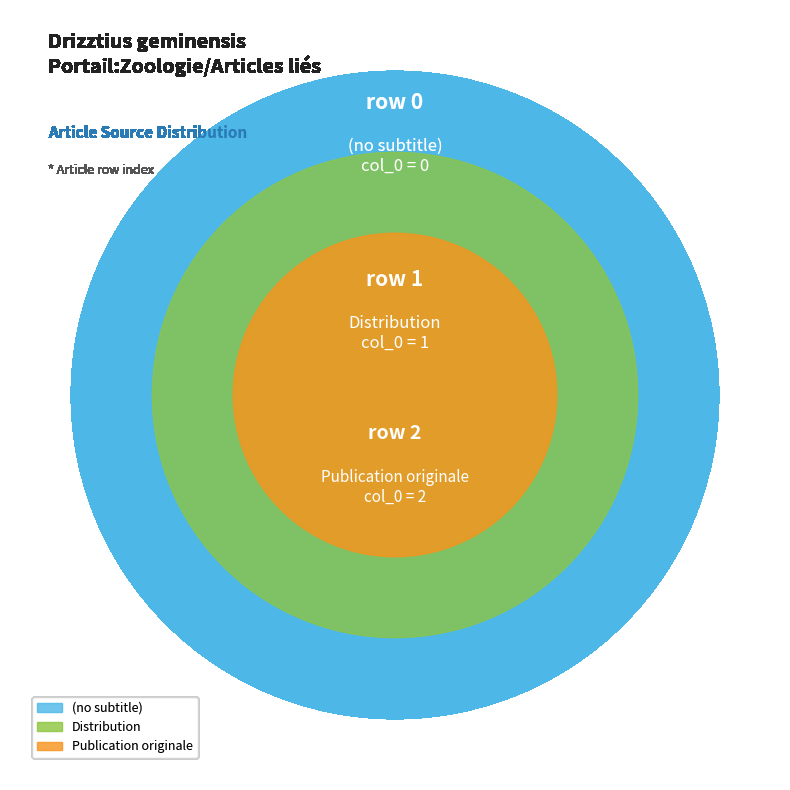

To the nearest percent, what is the combined percentage of (no subtitle) and Distribution?

33%